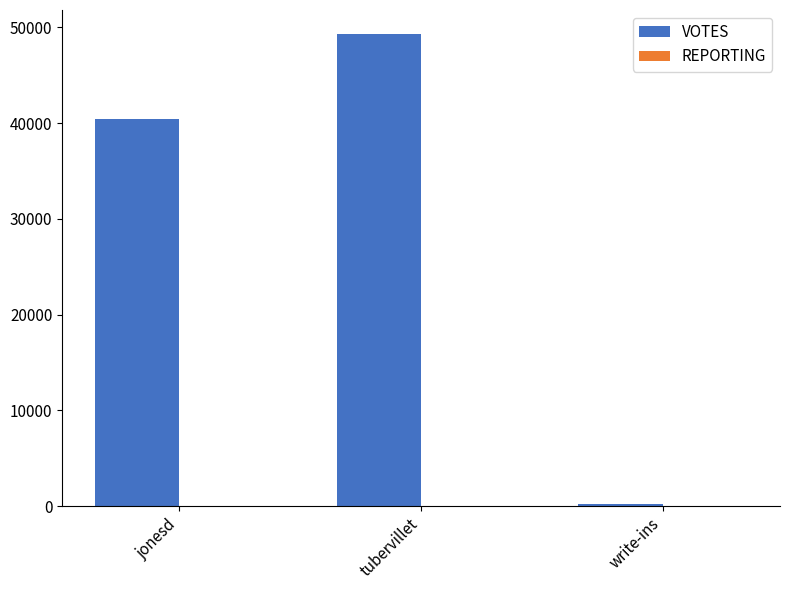

True or false: VOTES has a value of 40404 at jonesd.

True